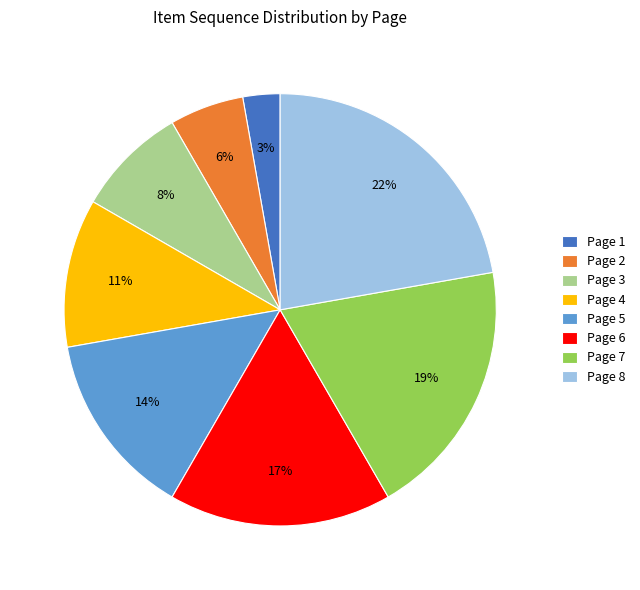

Which has a higher value, Page 7 or Page 5?

Page 7